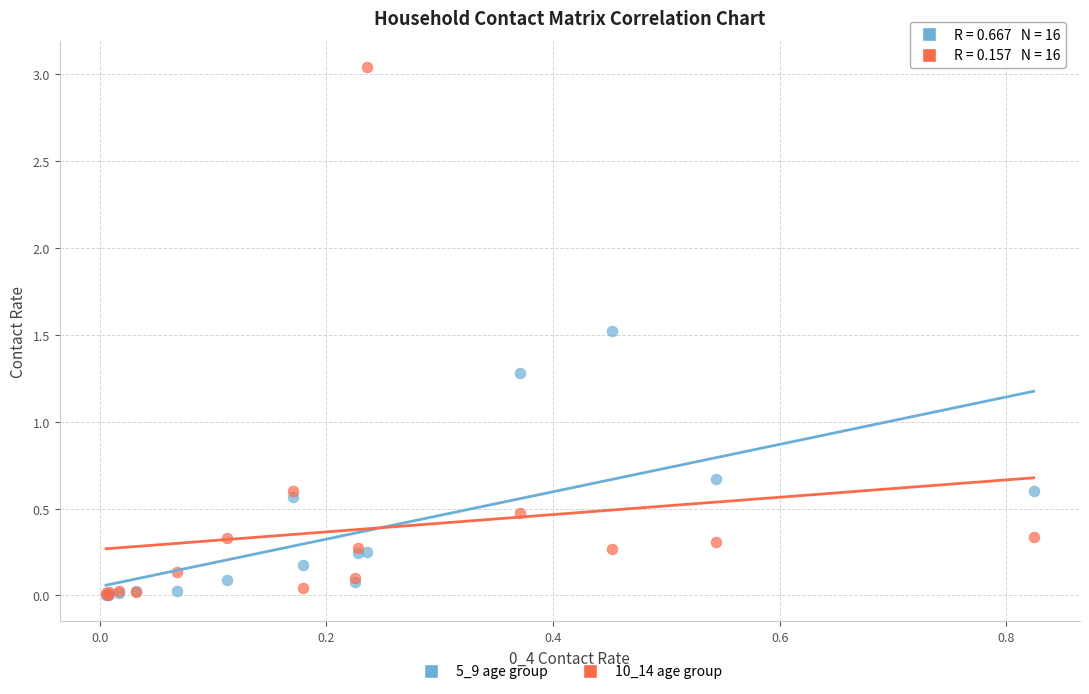

In the 10_14 age group series, what Y value is closest to 1?

0.6